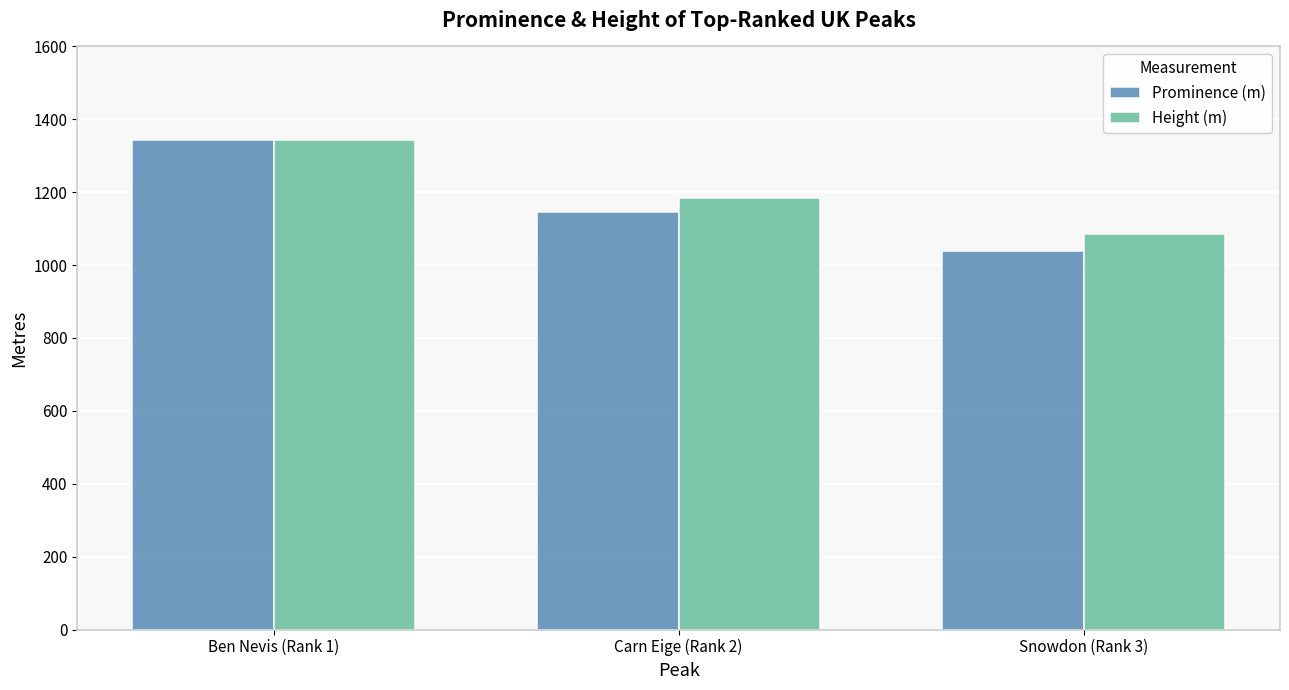

What is the average value of the Height (m) series?

1204